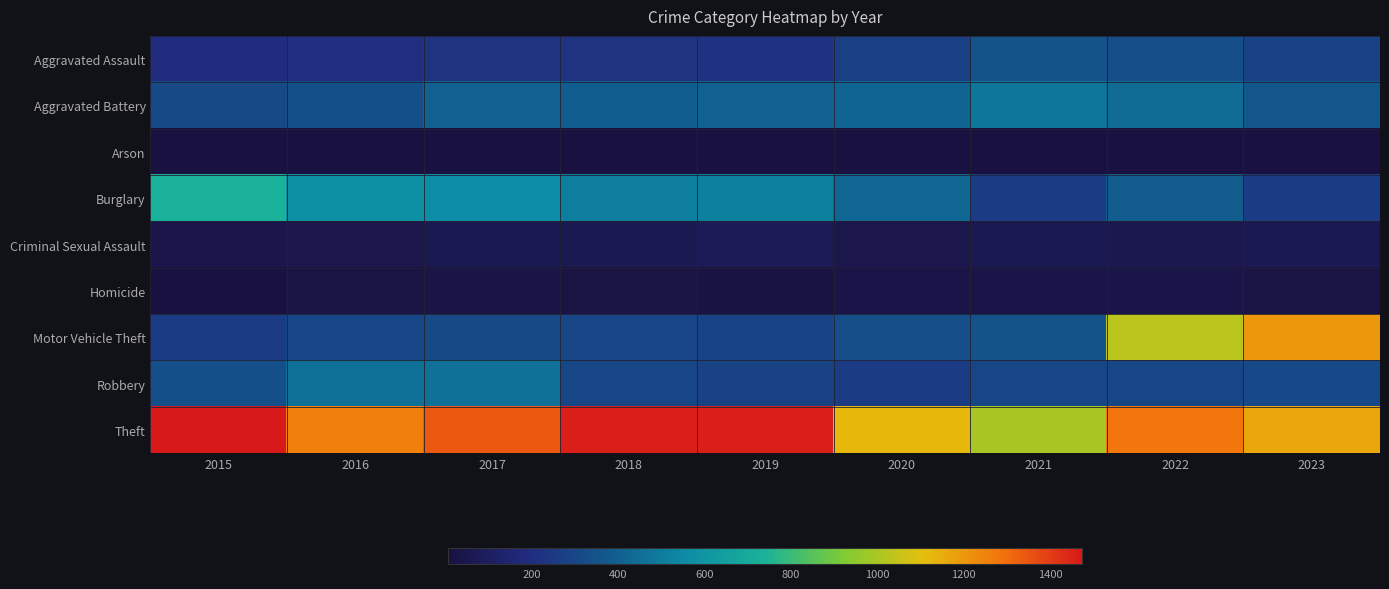

Reading left to right, what are all the values shown in this chart?

Aggravated Assault: 2015=194	2016=206	2017=225	2018=225	2019=223	2020=273	2021=352	2022=328	2023=284
Aggravated Battery: 2015=316	2016=336	2017=400	2018=389	2019=407	2020=416	2021=479	2022=439	2023=367
Arson: 2015=9	2016=7	2017=10	2018=7	2019=12	2020=17	2021=12	2022=12	2023=16
Burglary: 2015=738	2016=576	2017=562	2018=506	2019=517	2020=425	2021=261	2022=380	2023=264
Criminal Sexual Assault: 2015=46	2016=50	2017=62	2018=59	2019=77	2020=48	2021=60	2022=56	2023=69
Homicide: 2015=15	2016=26	2017=33	2018=25	2019=22	2020=41	2021=38	2022=36	2023=26
Motor Vehicle Theft: 2015=263	2016=304	2017=312	2018=298	2019=290	2020=333	2021=348	2022=1031	2023=1201
Robbery: 2015=337	2016=454	2017=460	2018=301	2019=287	2020=263	2021=300	2022=304	2023=305
Theft: 2015=1474	2016=1259	2017=1339	2018=1461	2019=1459	2020=1120	2021=998	2022=1278	2023=1159